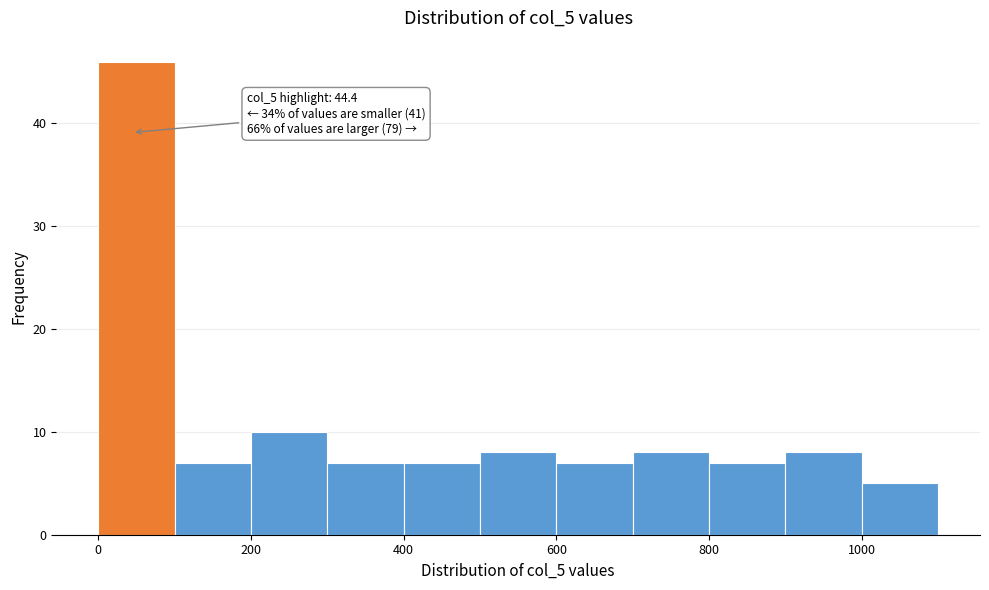

Over which range of the x-axis is the bar tallest?

0 to 100